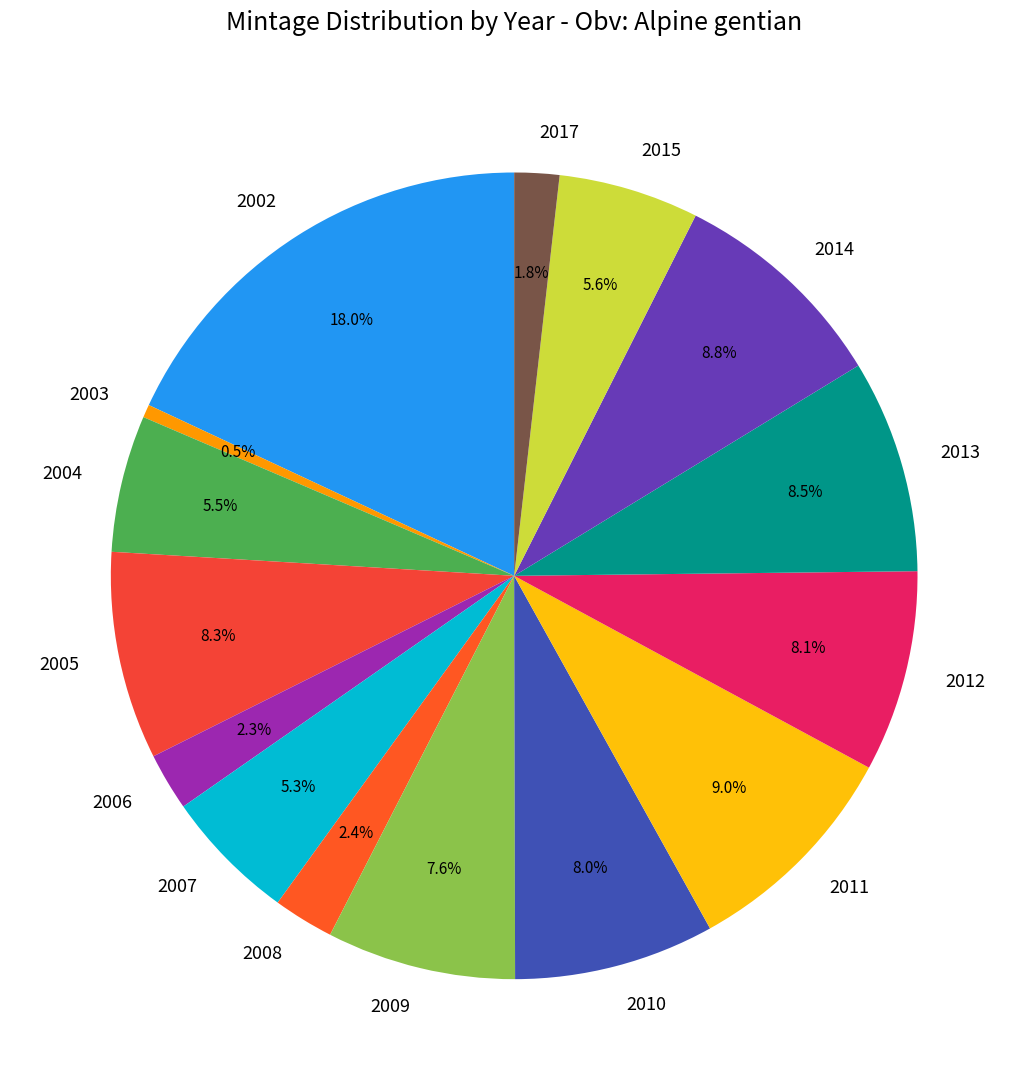

To the nearest percent, what is the difference between the 2009 and 2003 slice percentages?

7%